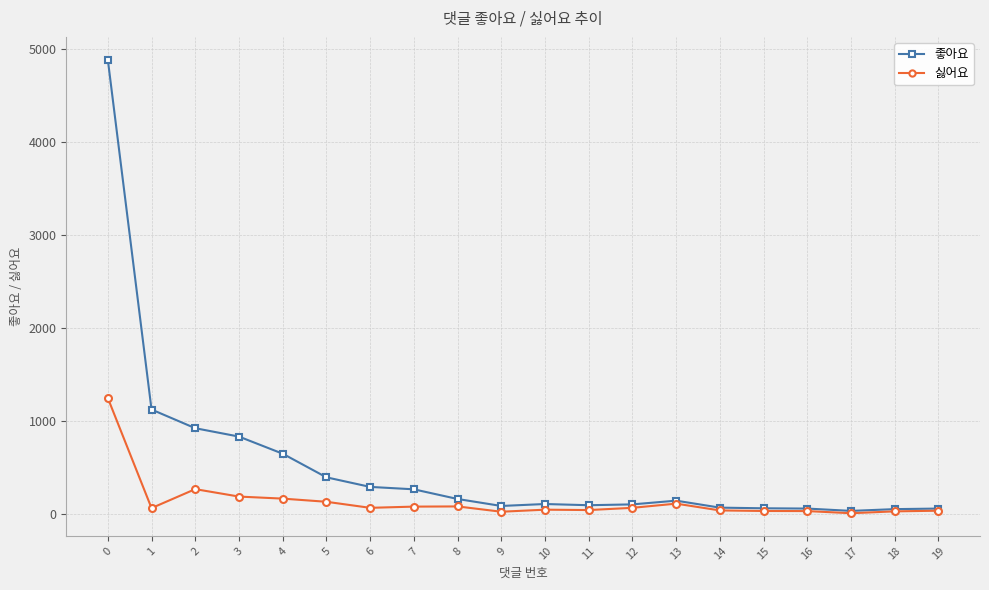

Rank the series by their maximum value, from lowest to highest.

싫어요, 좋아요